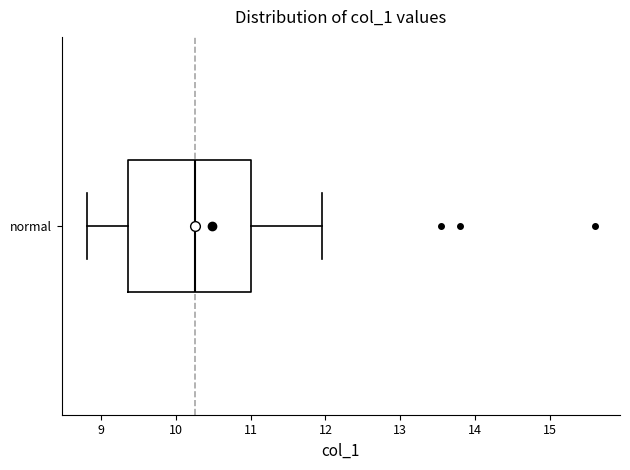

Read this box plot against the x-axis: the position of the median line, the range covered by the box, and the ends of both whiskers. The values are not printed on the chart, so give them approximately, as read against the axis.

median 10.3, box 9.4 to 11.0, whiskers 8.8 to 12.0